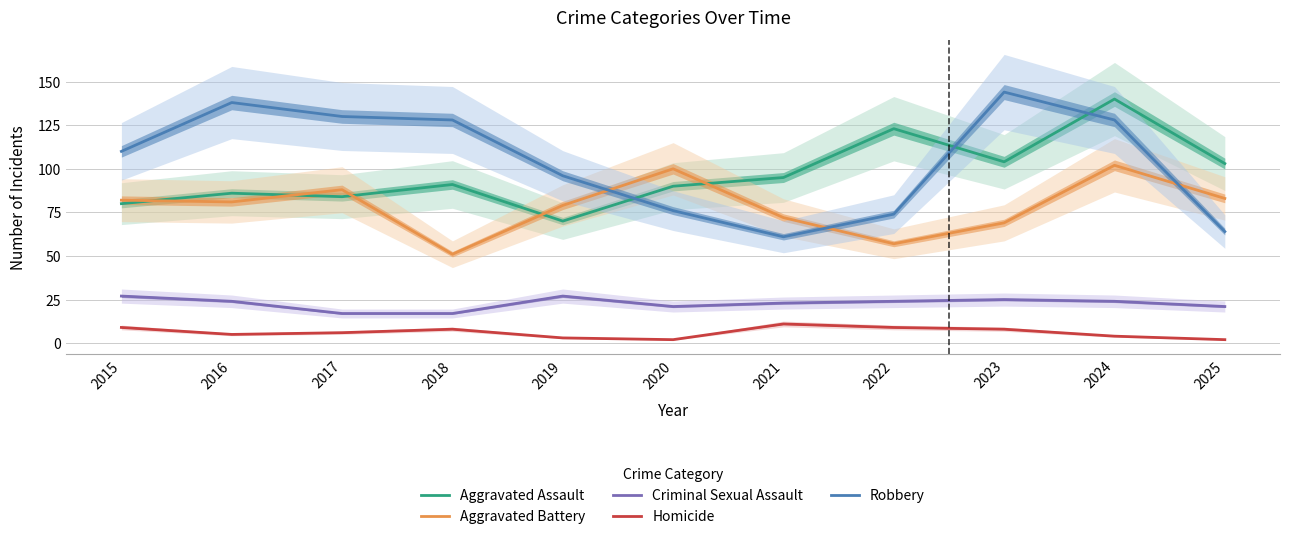

Reading left to right, extract all data points from this chart.

Aggravated Assault: 80	86	84	91	70	90	95	123	104	140	103
Aggravated Battery: 82	81	88	51	79	100	72	57	69	102	83
Criminal Sexual Assault: 27	24	17	17	27	21	23	24	25	24	21
Homicide: 9	5	6	8	3	2	11	9	8	4	2
Robbery: 110	138	130	128	96	76	61	74	144	128	64